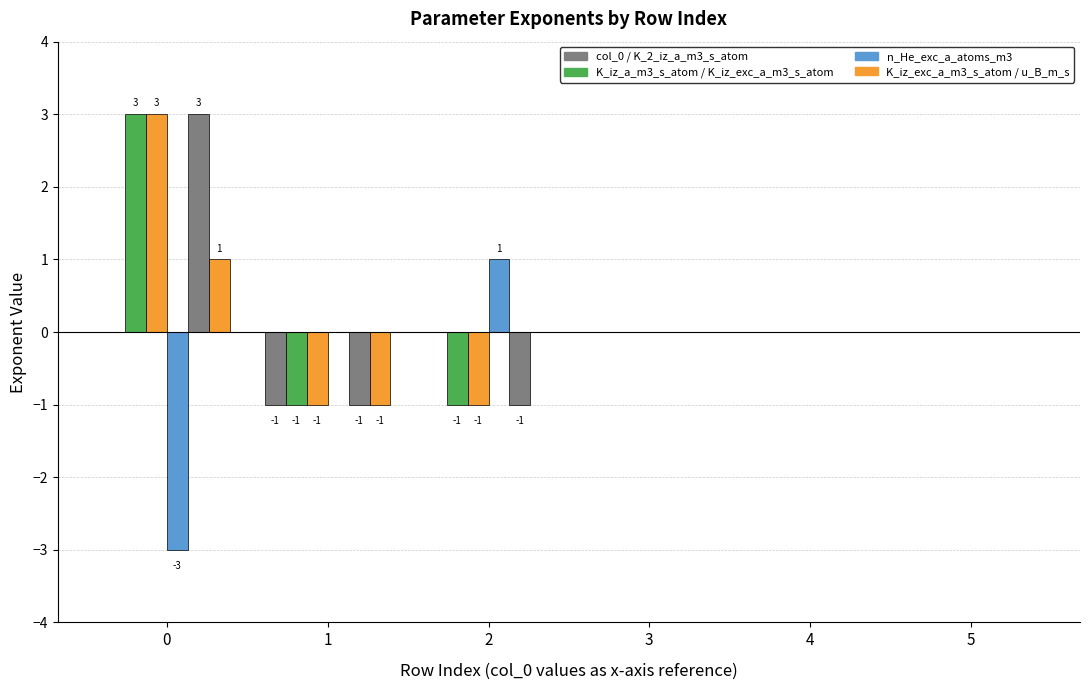

Which series has the largest range (max minus min)?

K_iz_a_m3_s_atom